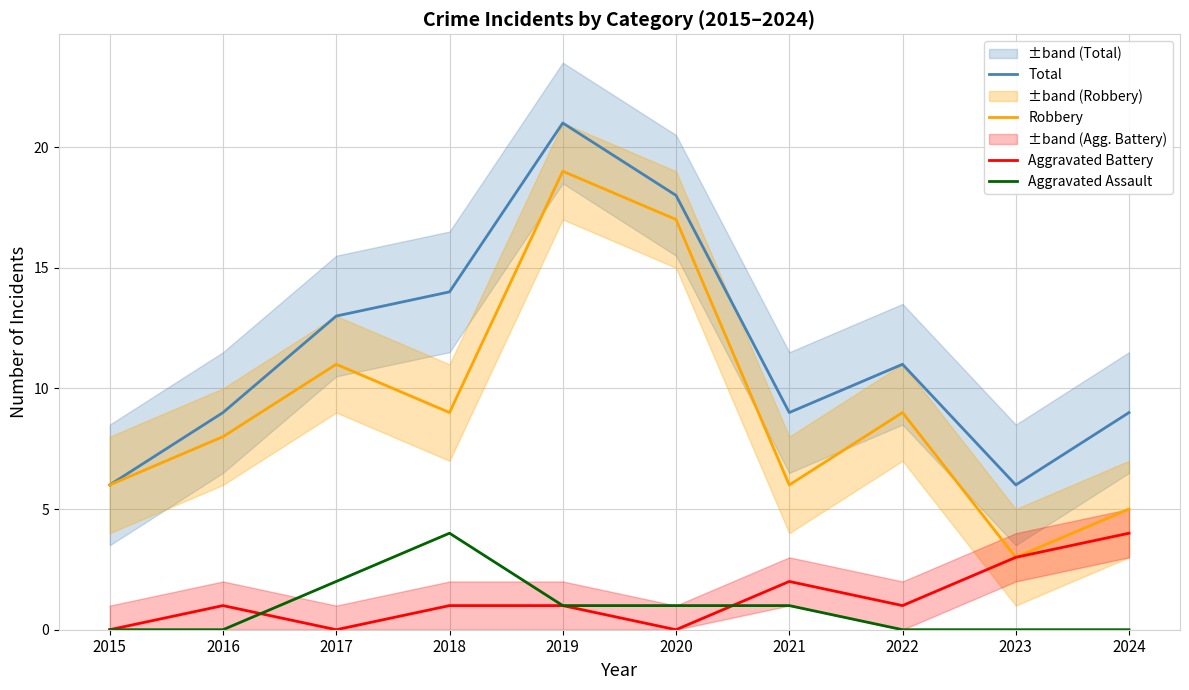

Which series has the largest total across all categories?

Total